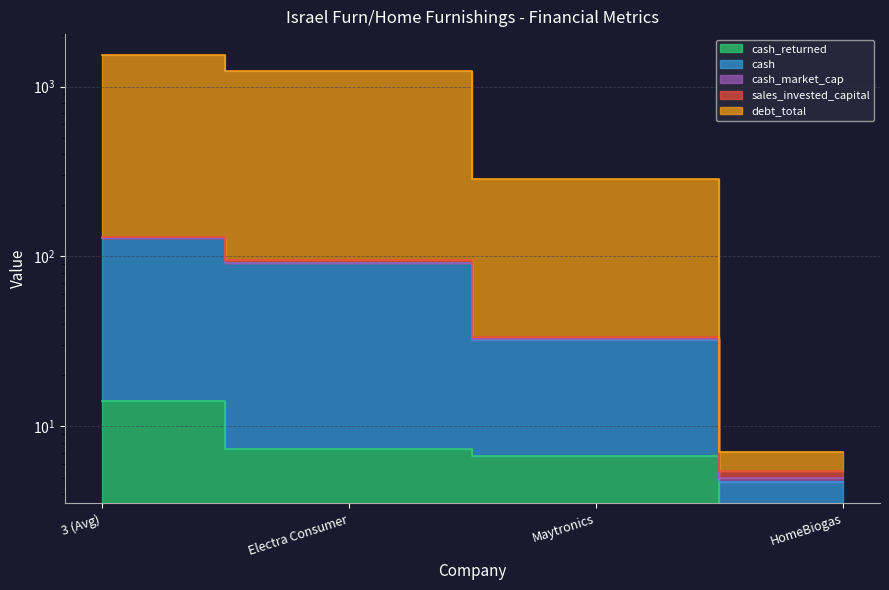

How many data points in cash_returned are above 7?

2